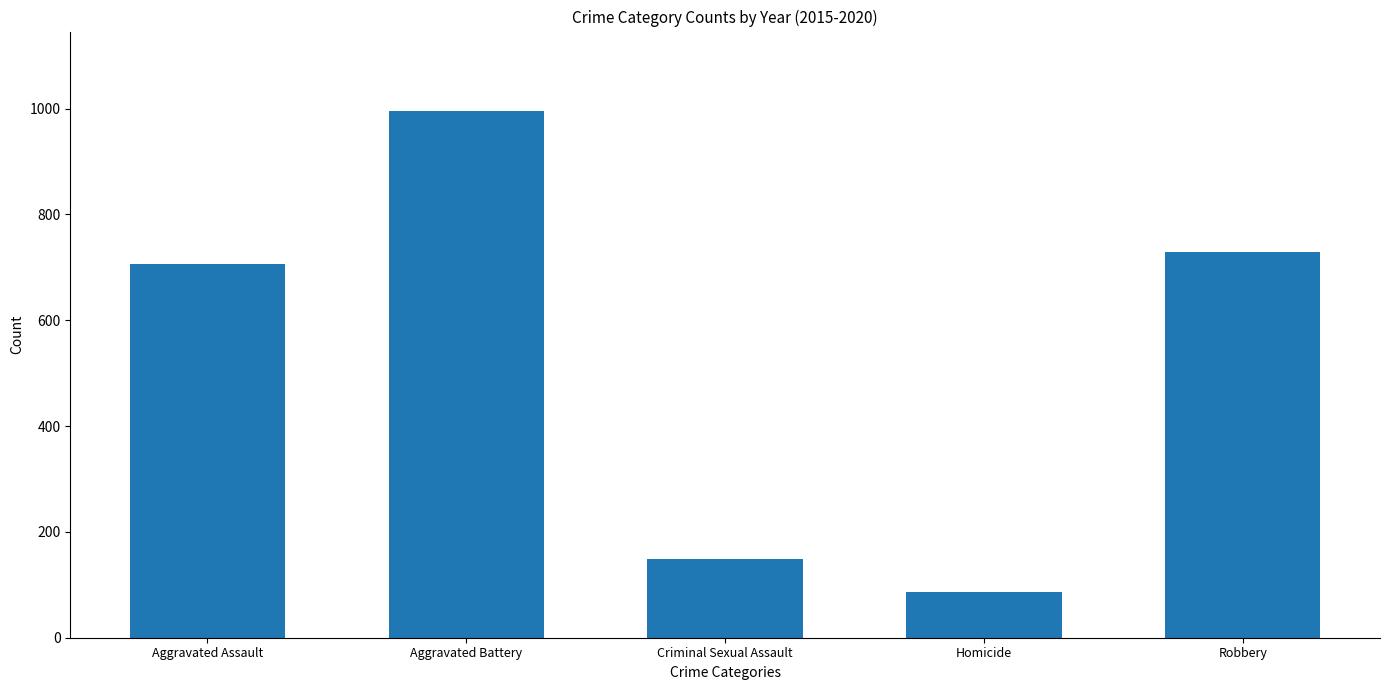

What position from the left is Homicide?

4